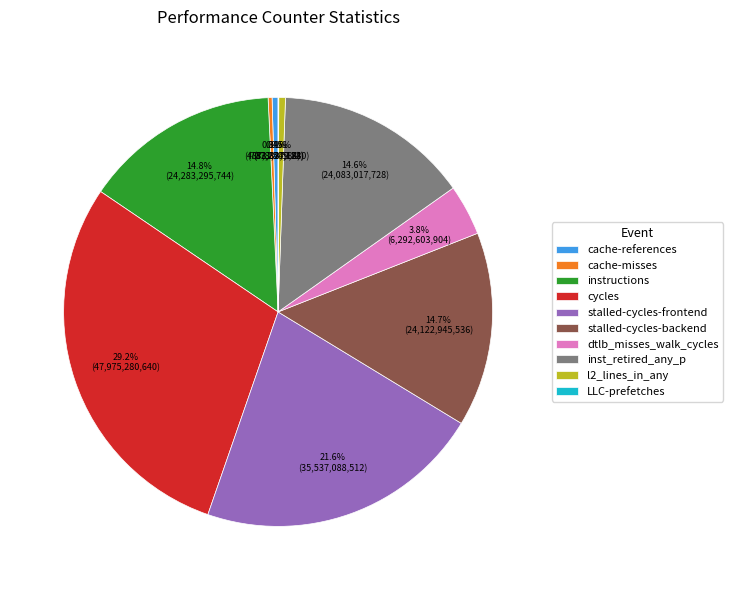

To the nearest percent, what is the difference between the stalled-cycles-backend and cache-references slice percentages?

14%